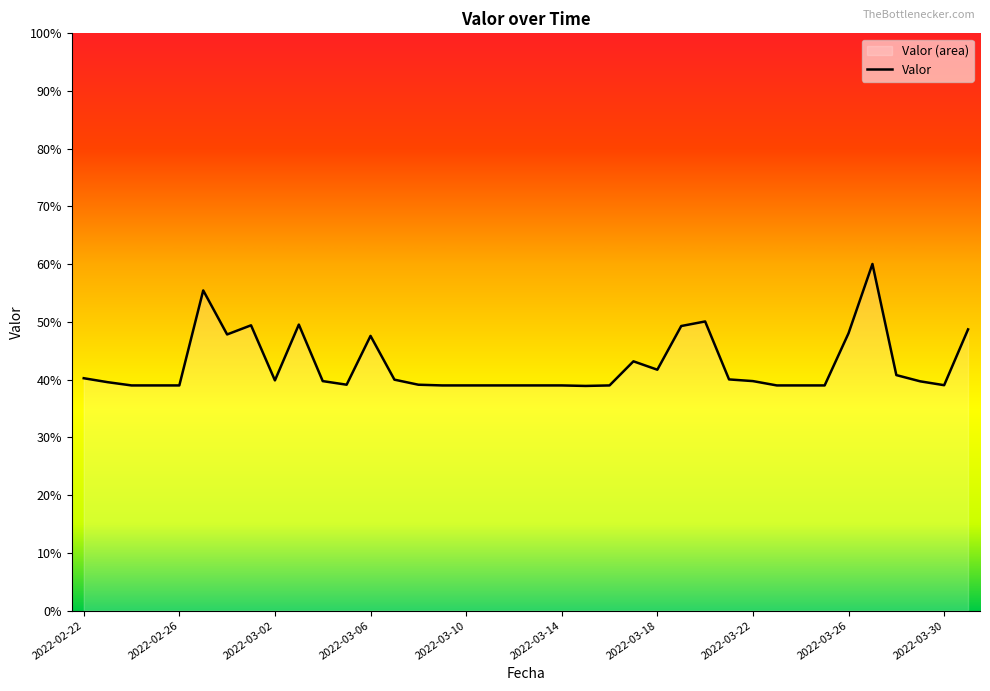

The value at 2022-03-12 is 56.6. True or false?

False